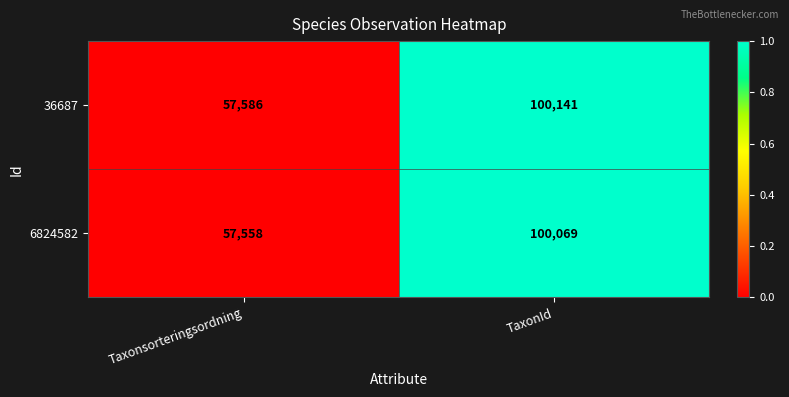

Reading left to right, extract all data points from this chart.

36687: Taxonsorteringsordning=57586	TaxonId=100141
6824582: Taxonsorteringsordning=57558	TaxonId=100069